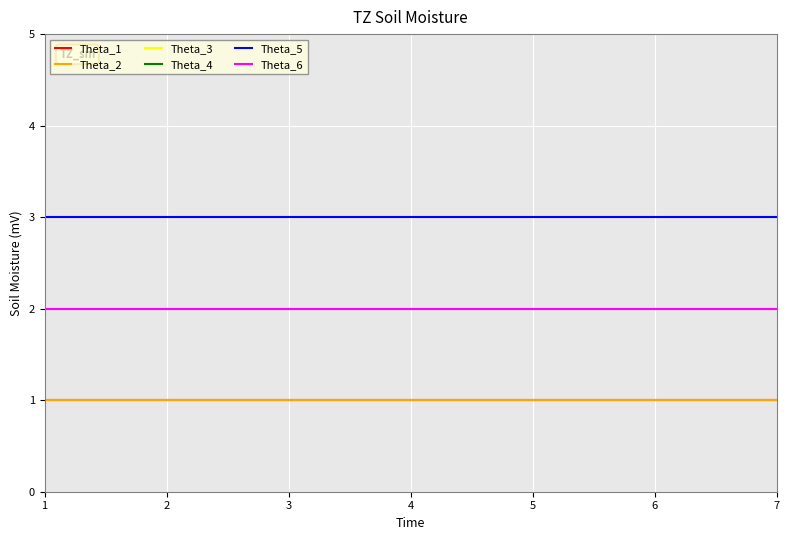

At 5, list the series in order from largest to smallest.

Theta_5, Theta_3, Theta_4, Theta_6, Theta_1, Theta_2